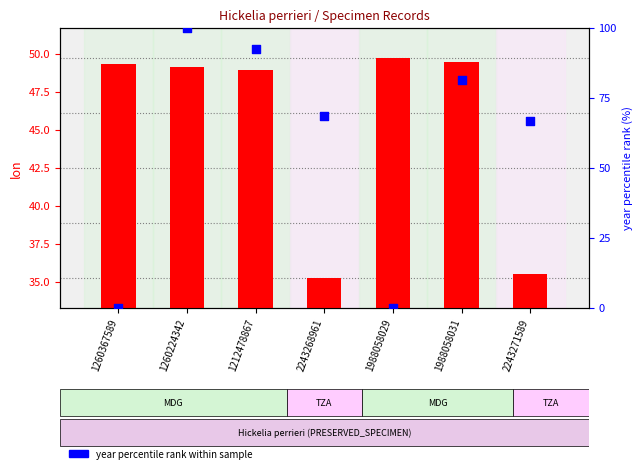

At how many categories does at least one series exceed 5?

7